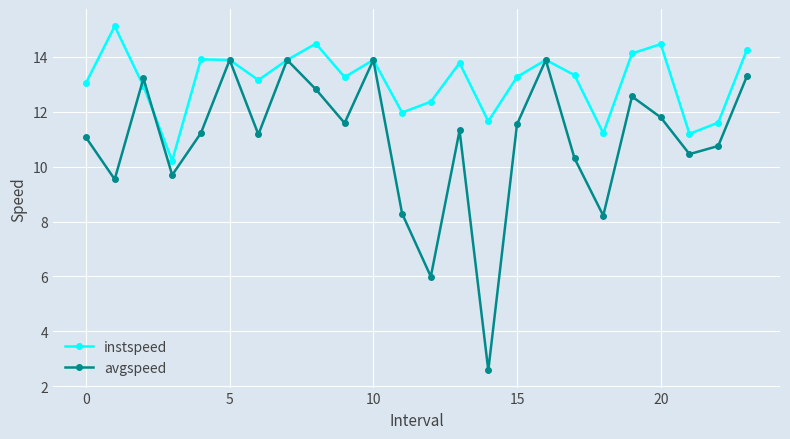

What is the smallest value displayed?

2.6